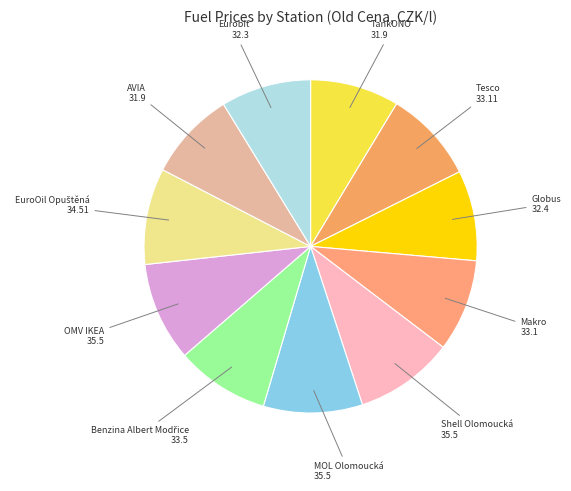

Approximately how many times larger is the value at Shell Olomoucká compared to AVIA?

1.1